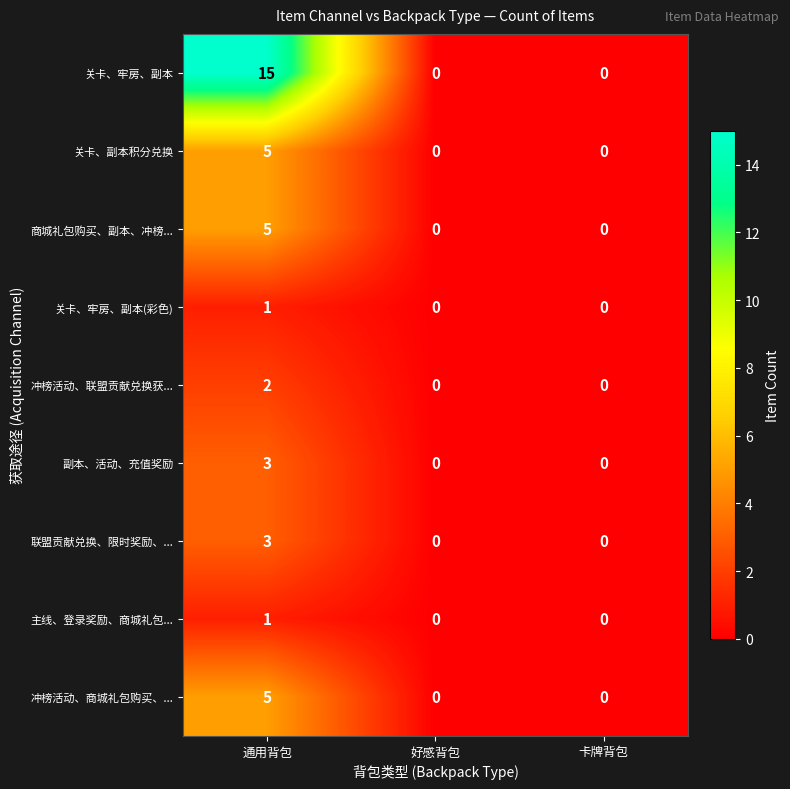

The 关卡、副本积分兑换 series shows -2 at 卡牌背包. True or false?

False